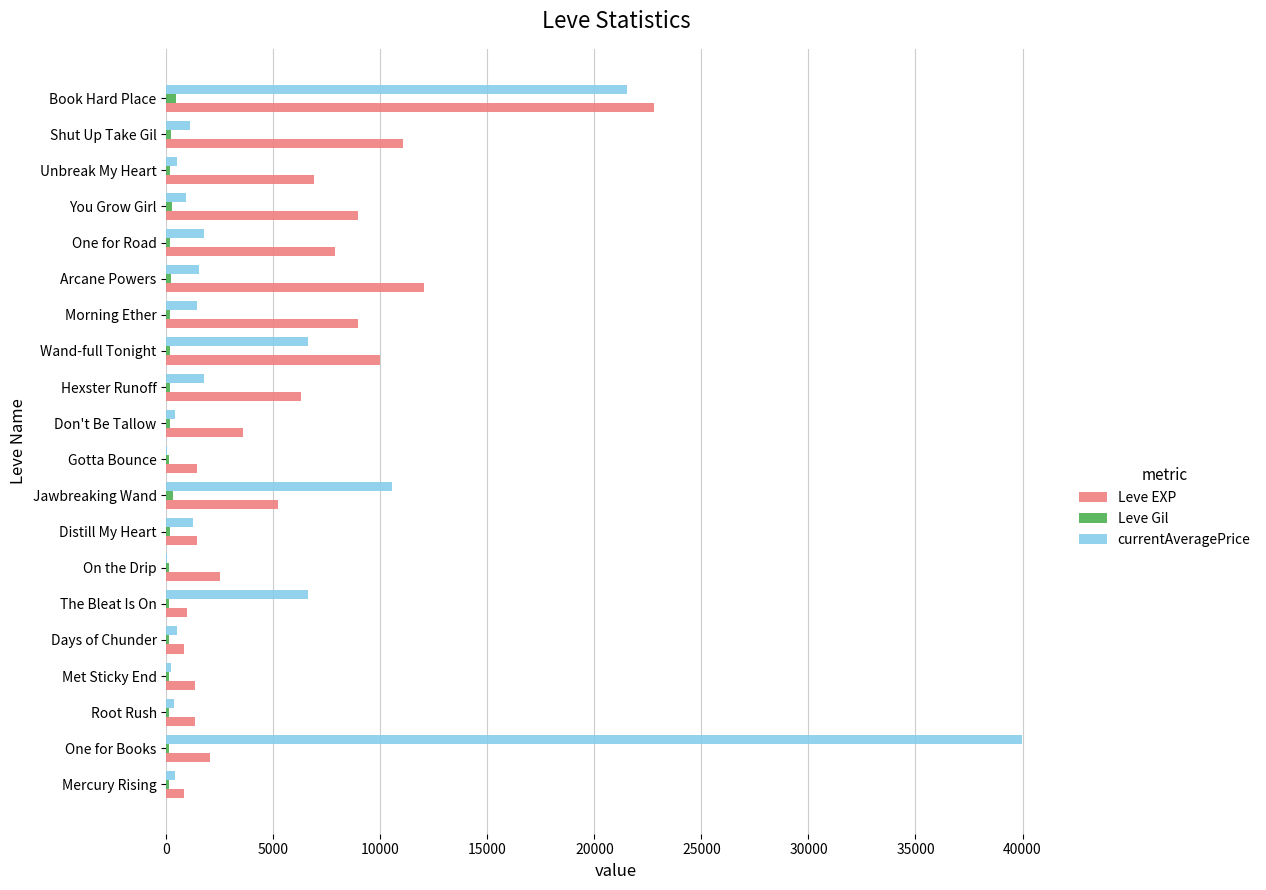

What are all the series names shown in the legend?

Leve EXP, Leve Gil, currentAveragePrice